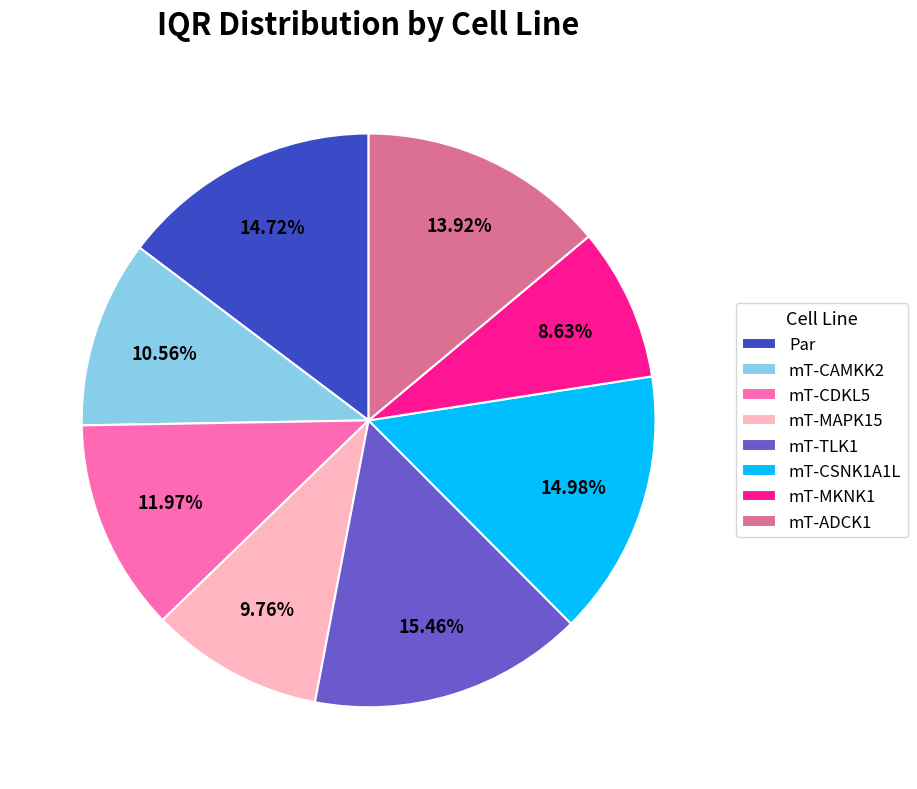

Does mT-CDKL5 represent more than half of the total?

No